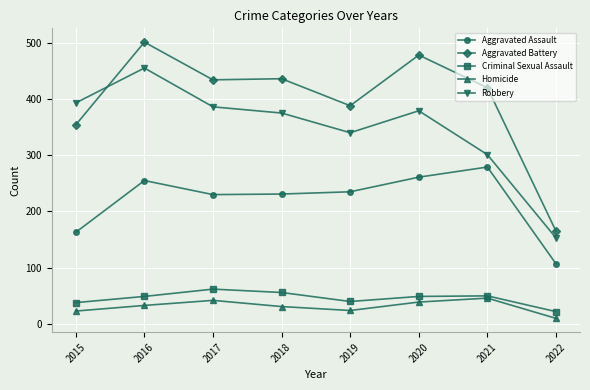

What is the sum of all Robbery values?

2782